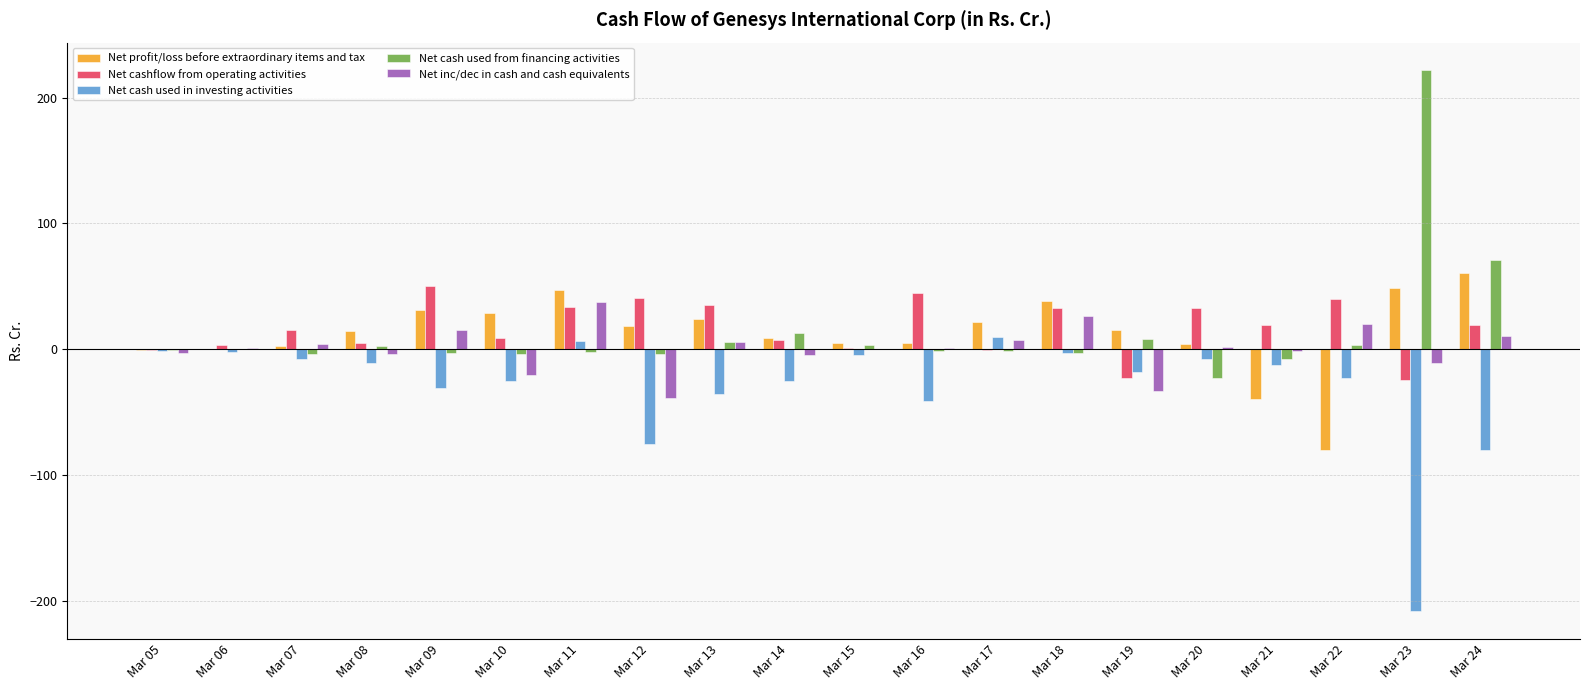

Read the Net cash used in investing activities value at Mar 05.

-1.4